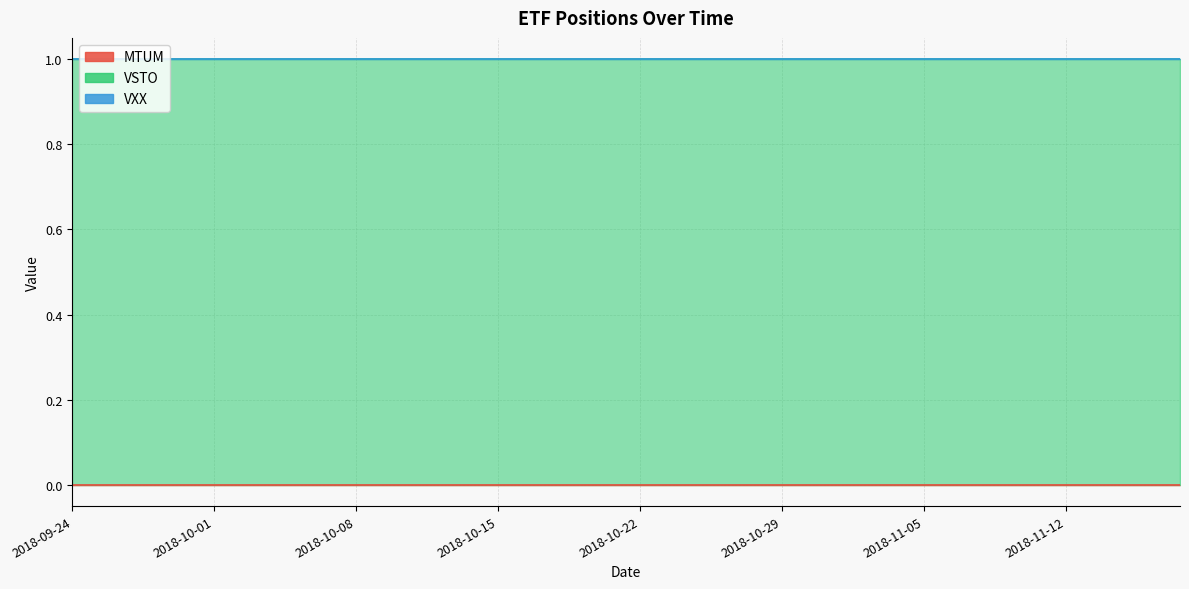

Reading left to right, what are all the values shown in this chart?

MTUM: 0	0	0	0	0	0	0	0	0	0	0	0	0	0	0	0	0	0	0	0	0	0	0	0	0	0	0	0	0	0	0	0	0	0	0	0	0	0	0	0
VSTO: 1	1	1	1	1	1	1	1	1	1	1	1	1	1	1	1	1	1	1	1	1	1	1	1	1	1	1	1	1	1	1	1	1	1	1	1	1	1	1	1
VXX: 0	0	0	0	0	0	0	0	0	0	0	0	0	0	0	0	0	0	0	0	0	0	0	0	0	0	0	0	0	0	0	0	0	0	0	0	0	0	0	0